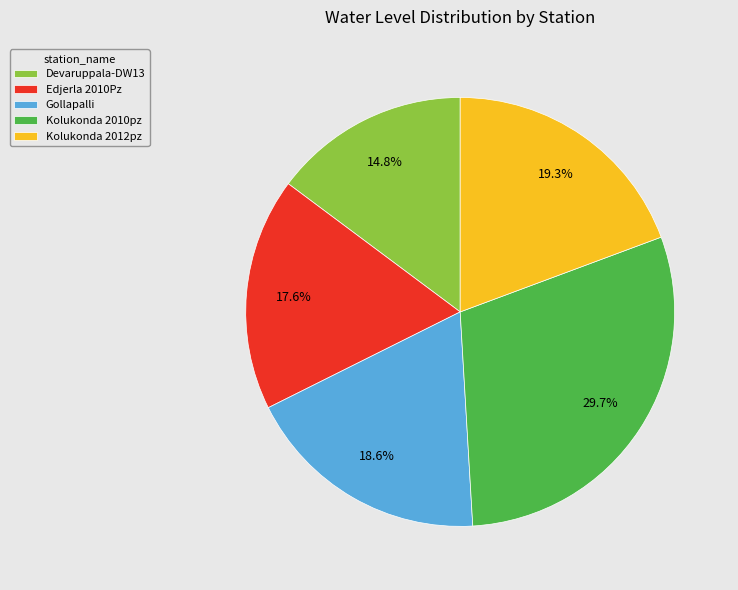

Is there any slice that represents more than half of the pie?

No